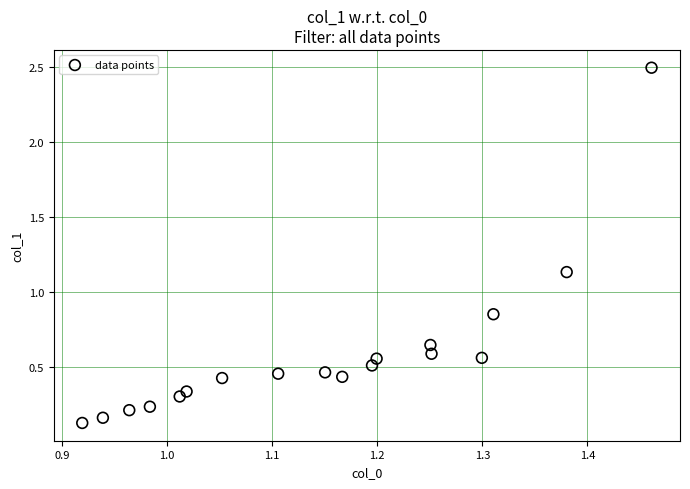

What is the range of Y values (max minus min)?

2.4